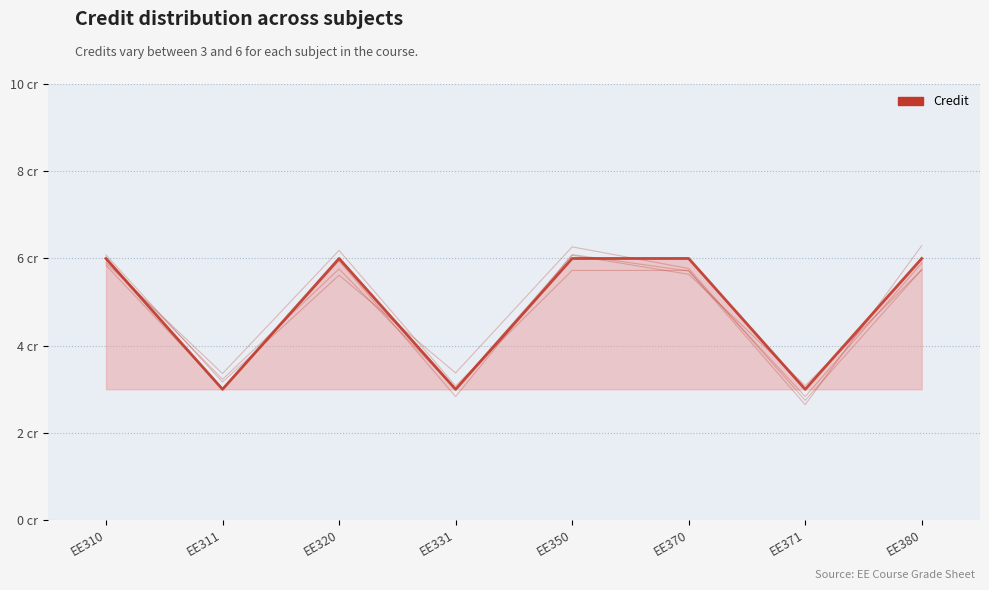

List the labels in order of value, largest first.

EE350, EE310, EE320, EE380, EE370, EE311, EE371, EE331